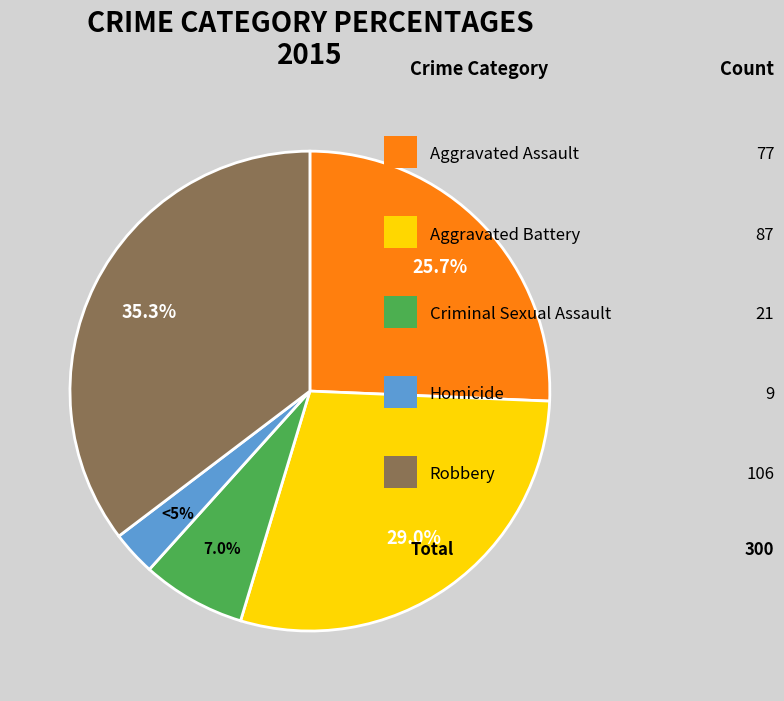

Does Robbery represent more than half of the total?

No